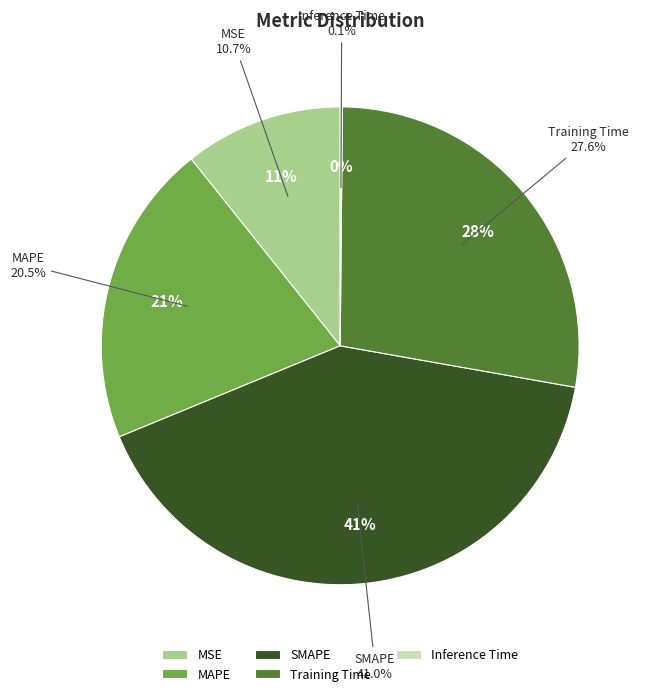

Which slice is the largest?

SMAPE